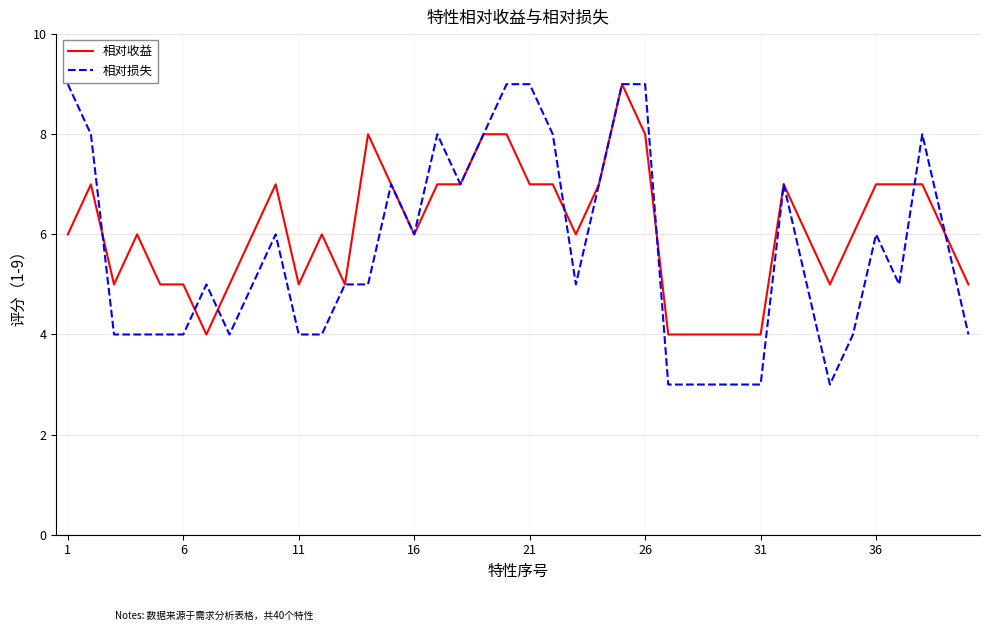

Rank the series by their average value, from highest to lowest.

相对收益, 相对损失